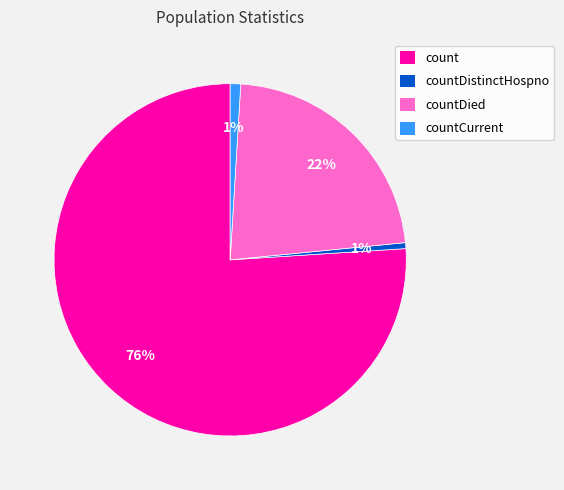

Which has a higher value, countDistinctHospno or count?

count